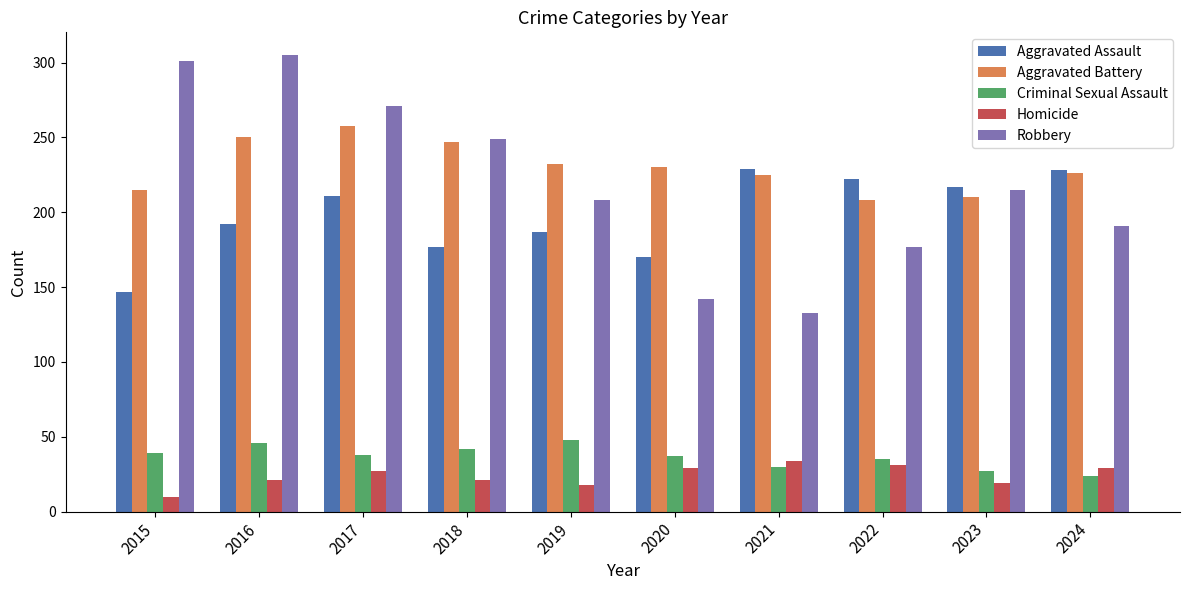

What is the difference between the second highest and minimum values in the Criminal Sexual Assault series?

22